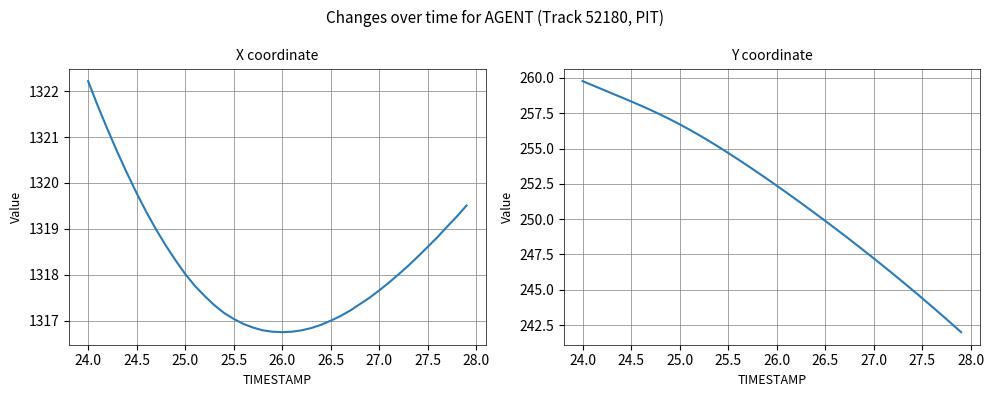

What is the highest value of the X series?

1322.2